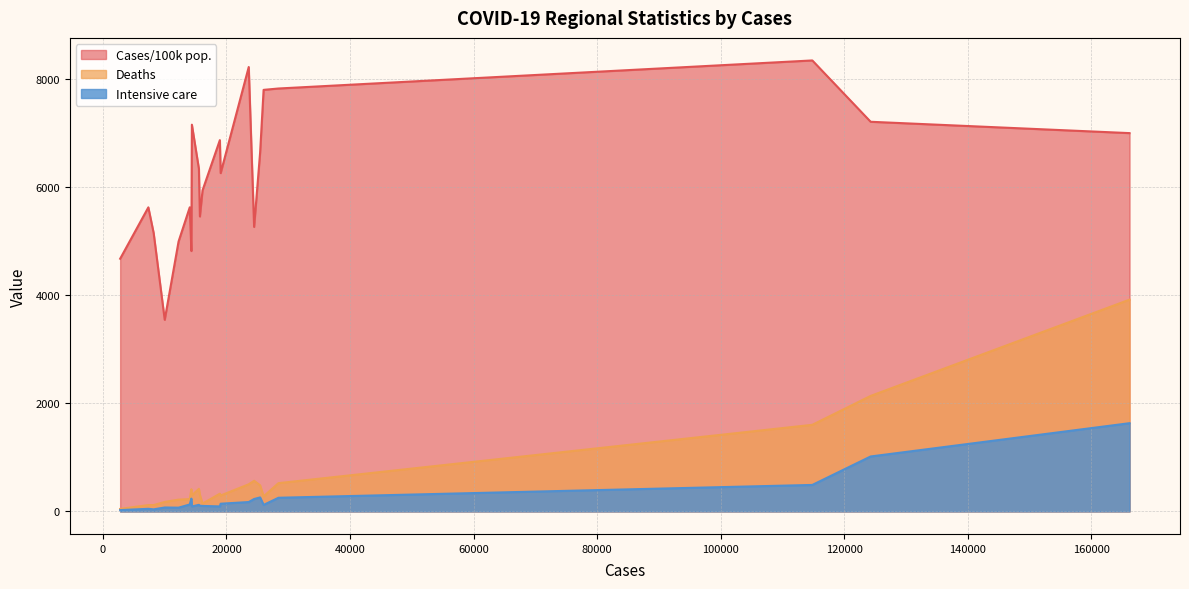

What is the greatest value displayed?

8333.8